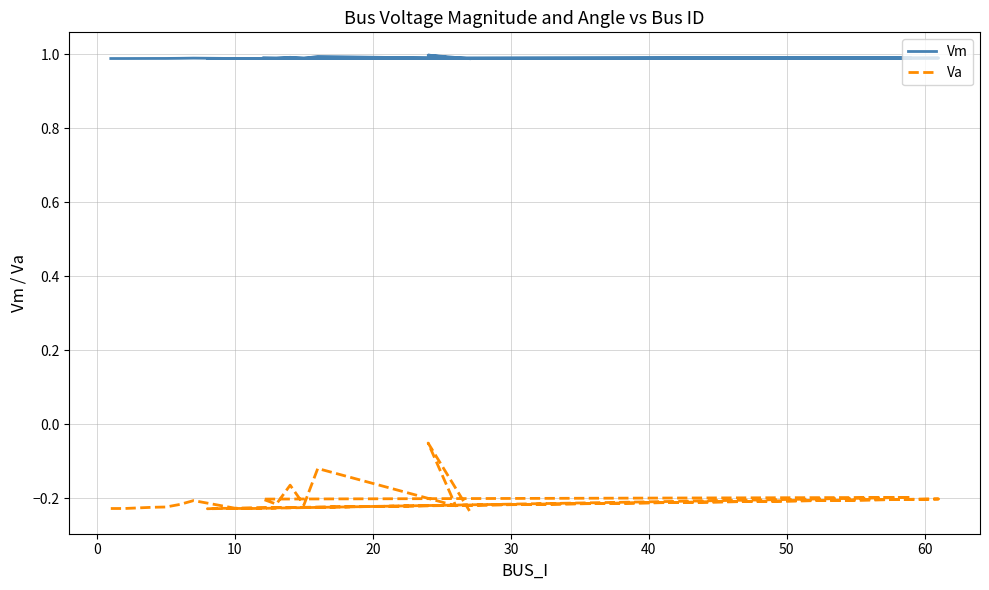

What is the difference between the maximum and minimum values in the Va series?

0.2